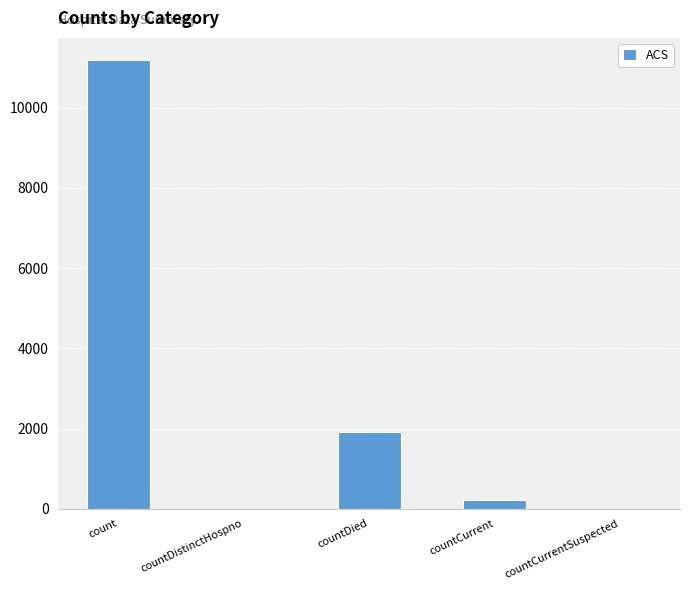

What is the approximate value at countCurrent, to the nearest 100?

200